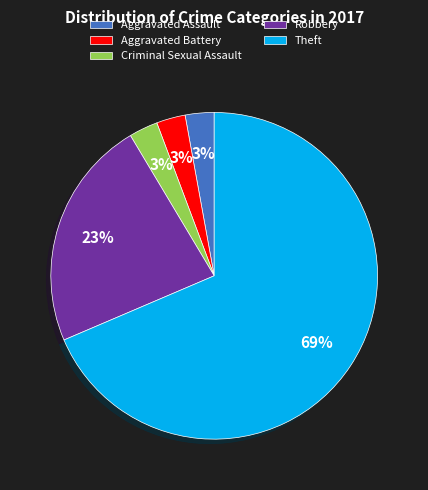

How many segments does this pie chart have?

5